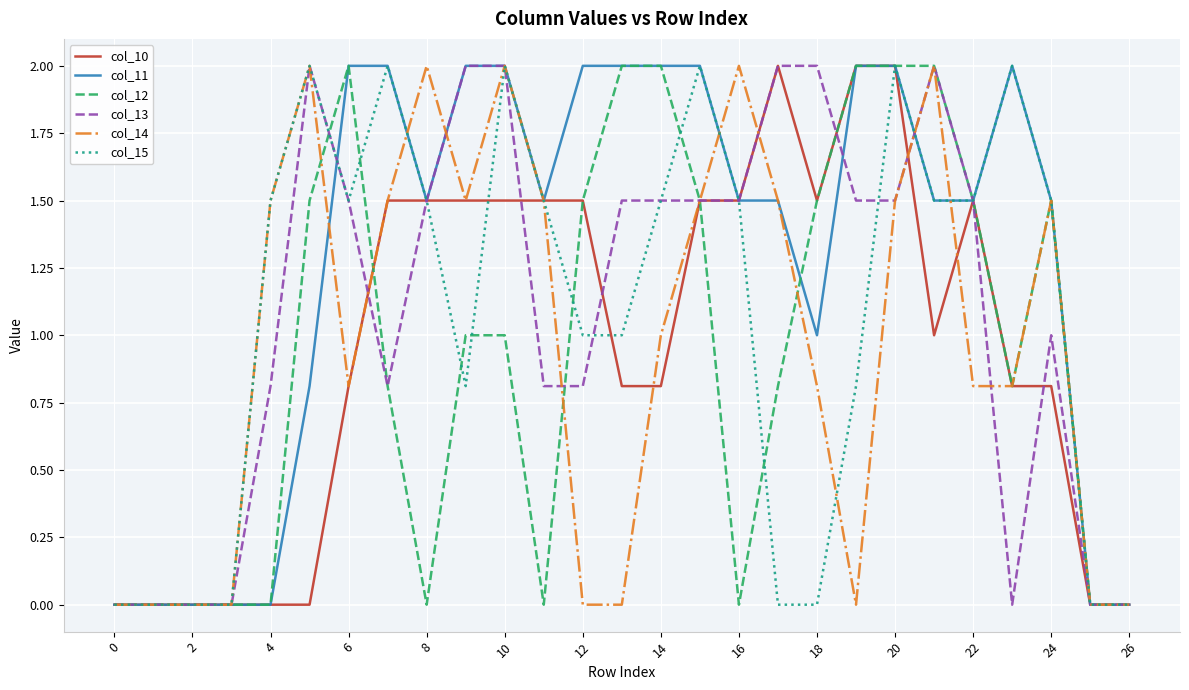

What is the maximum value for col_15?

2.0